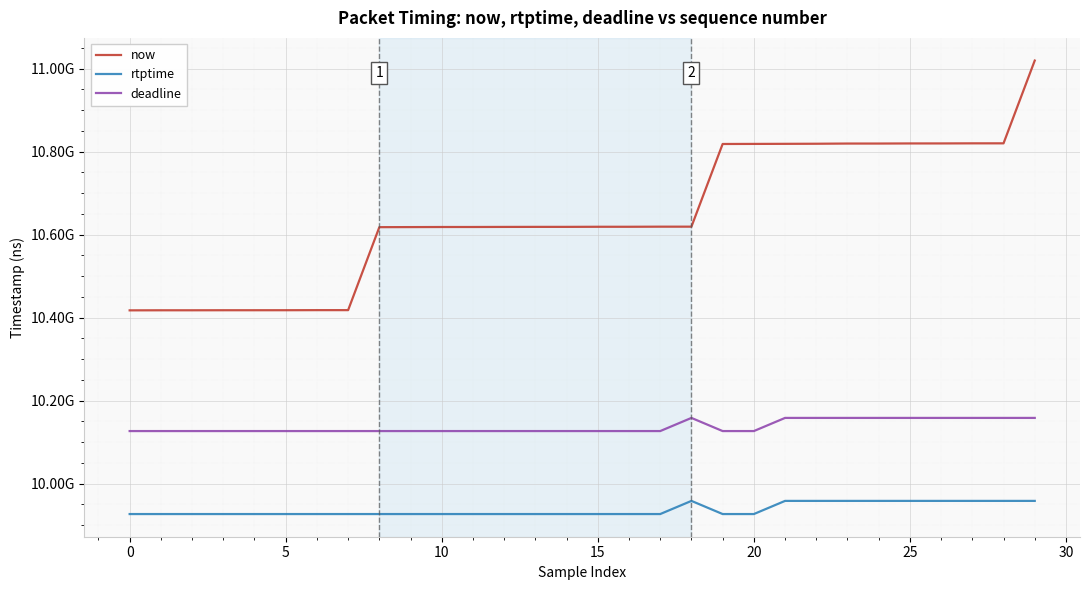

True or false: deadline and rtptime cross at least once.

False